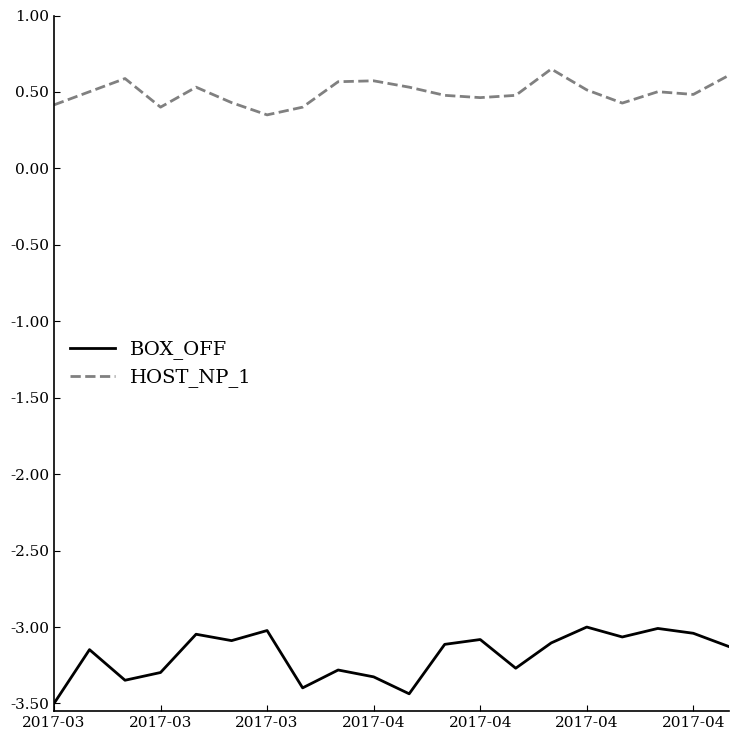

List the series in order of their peak value, highest first.

HOST_NP_1, BOX_OFF